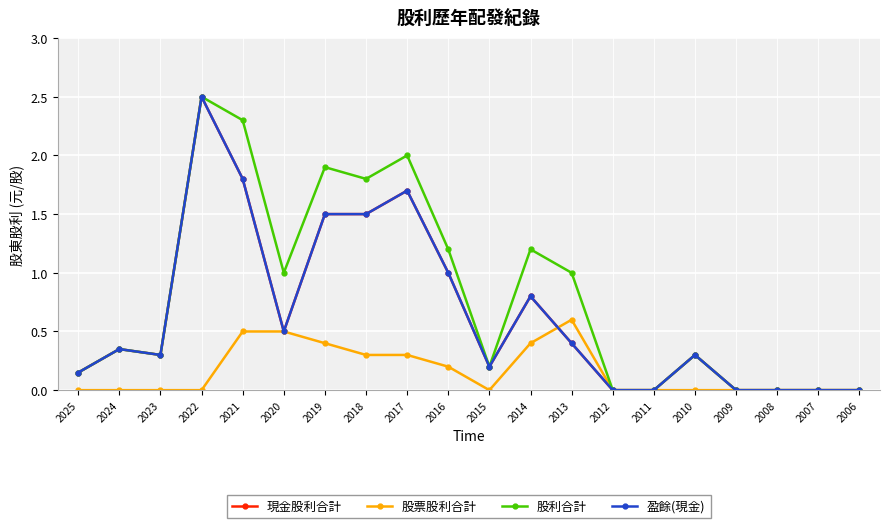

Rank the series by their maximum value, from highest to lowest.

現金股利合計, 股利合計, 盈餘(現金), 股票股利合計